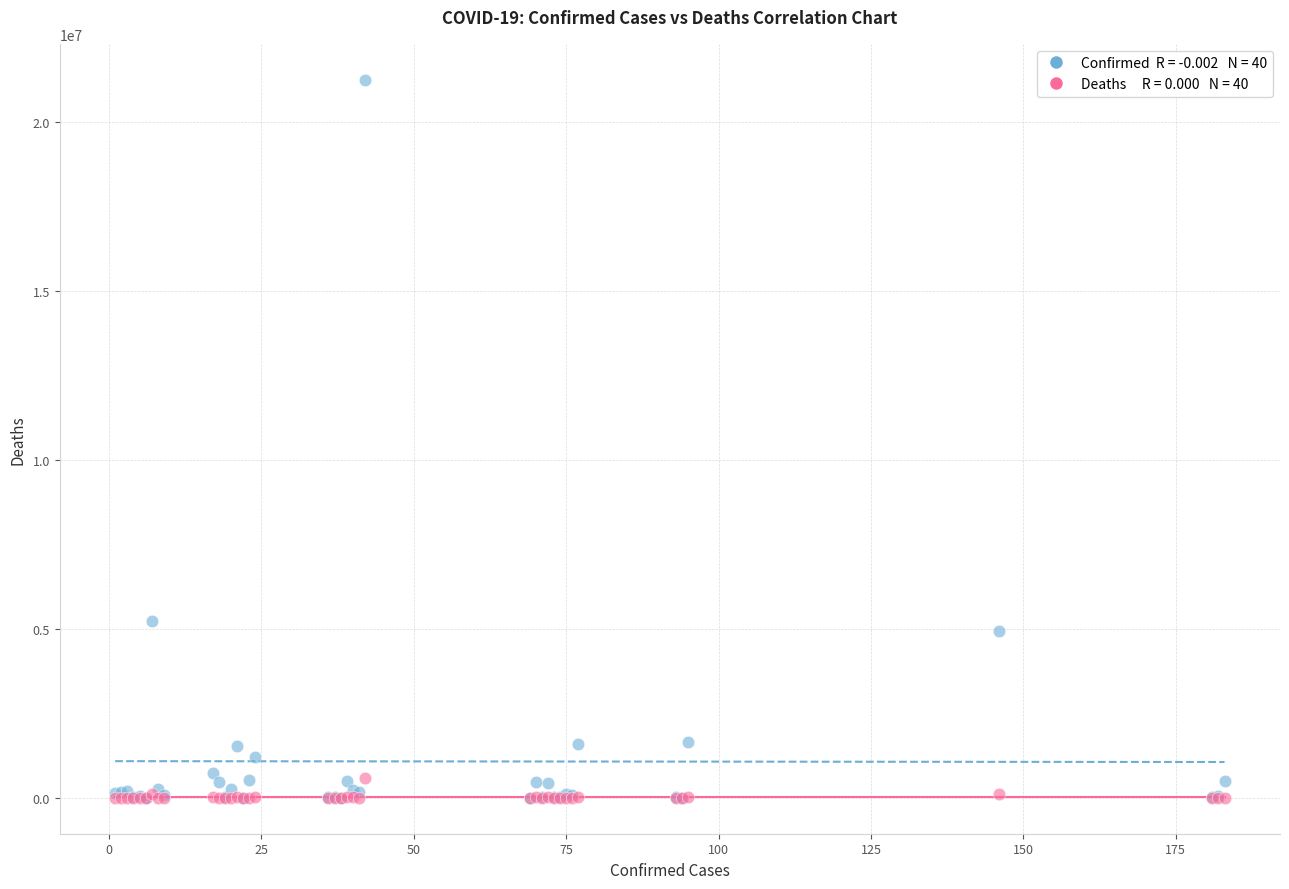

Across all series, what Y value is closest to 10619893?

5239232